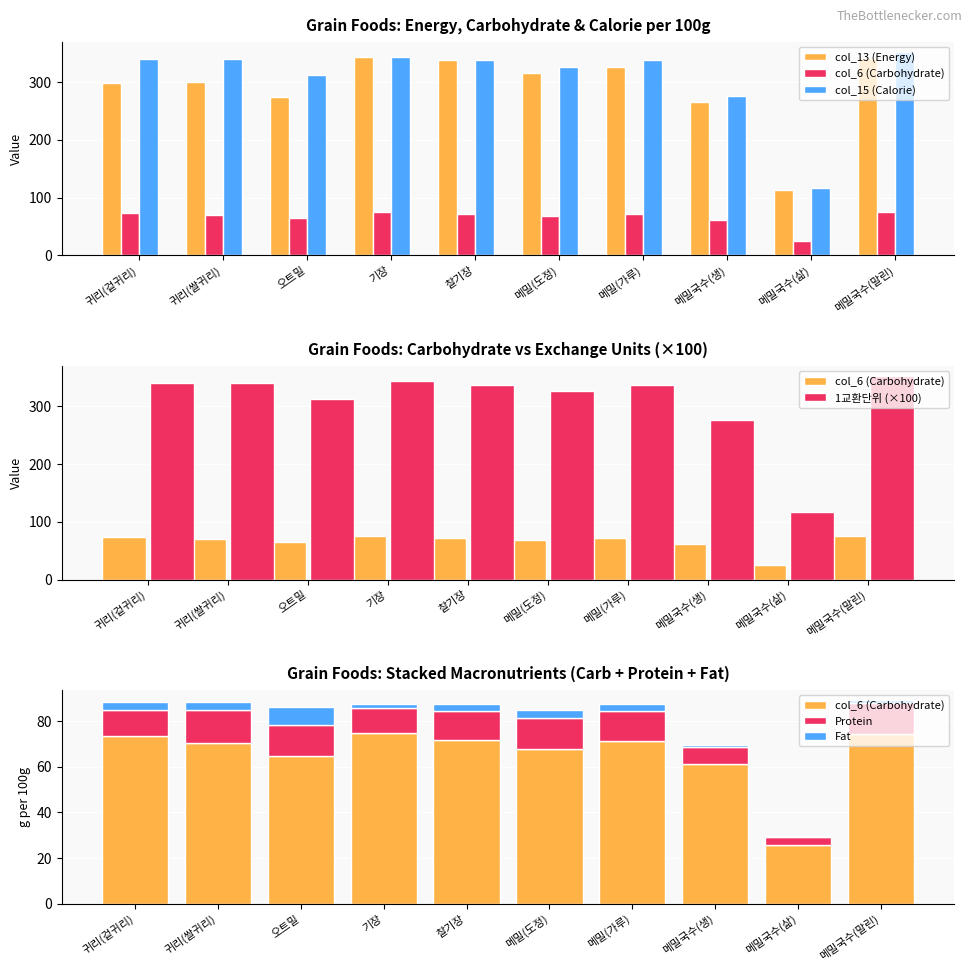

Reading left to right, transcribe all the data shown in this chart.

col_13 (Energy): 298.7	299.8	274.2	342.9	337.2	314.6	325.4	265.4	113.0	340.6
col_6 (Carbohydrate): 73.5	70.4	64.9	74.6	71.9	67.8	71.4	61.1	25.7	74.4
col_15 (Calorie): 339.6	338.8	312.4	343.2	337.5	325.9	337.3	274.9	117.1	352.0
1교환단위 (×100): 340.0	339.0	312.0	343.0	337.0	326.0	337.0	275.0	117.0	352.0
Protein: 11.4	14.3	13.2	11.2	12.5	13.6	13.0	7.6	3.5	13.6
Fat: 3.7	3.8	8.2	1.9	3.1	3.4	3.3	1.0	0.4	1.3